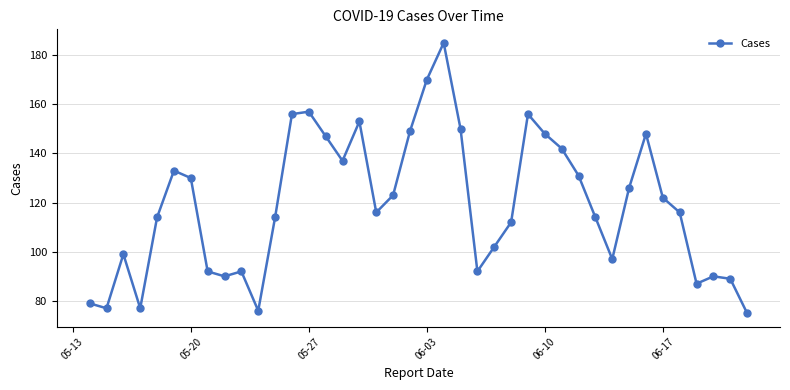

What is the minimum value shown in the chart?

75